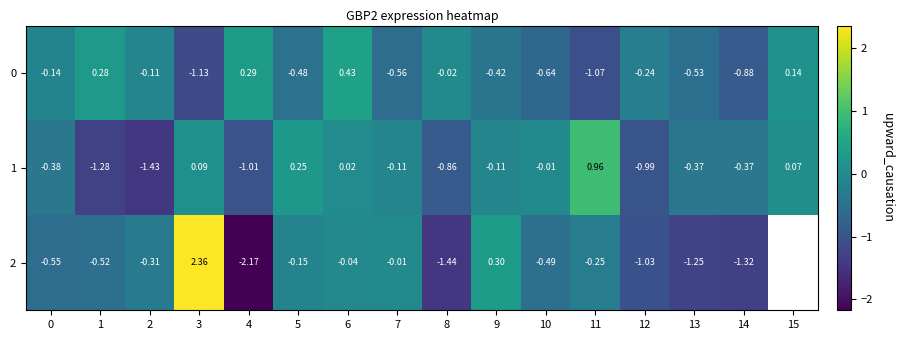

Is the value of 0 at 2 greater than the value of 2 at 5?

Yes